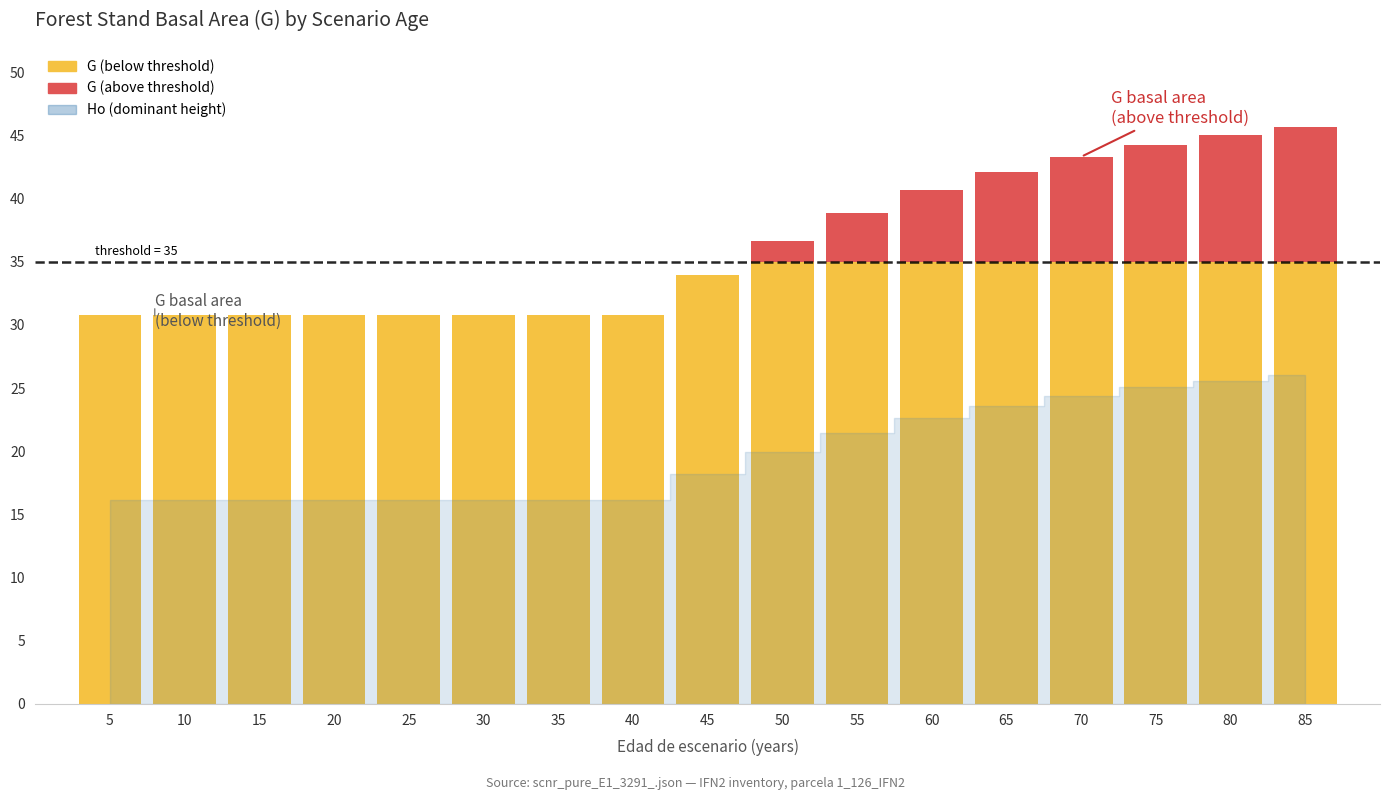

Which series has the largest range (max minus min)?

G